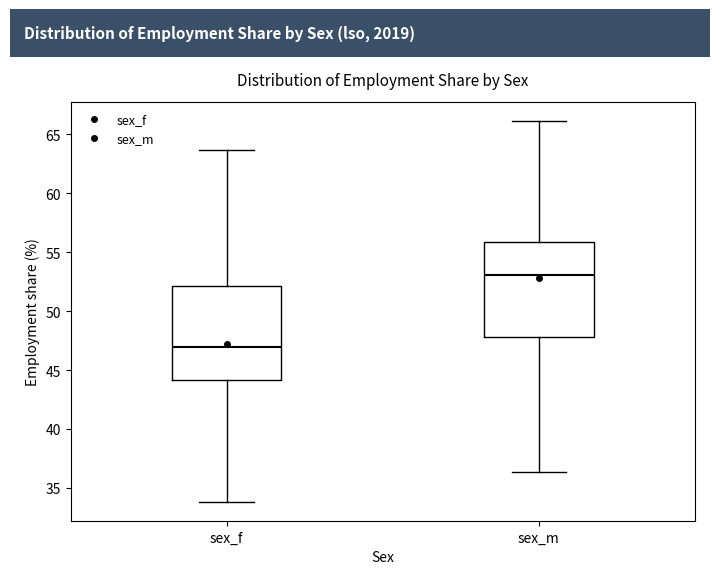

Reading left to right, transcribe this box plot: for each box, give where its median line is, the range the box spans, and where its two whiskers end, as read against the y-axis. The values are not printed on the chart, so give them approximately, as read against the axis.

sex_f: median 47.0, box 44.0 to 52.0, whiskers 34.0 to 63.5
sex_m: median 53.0, box 48.0 to 56.0, whiskers 36.5 to 66.0